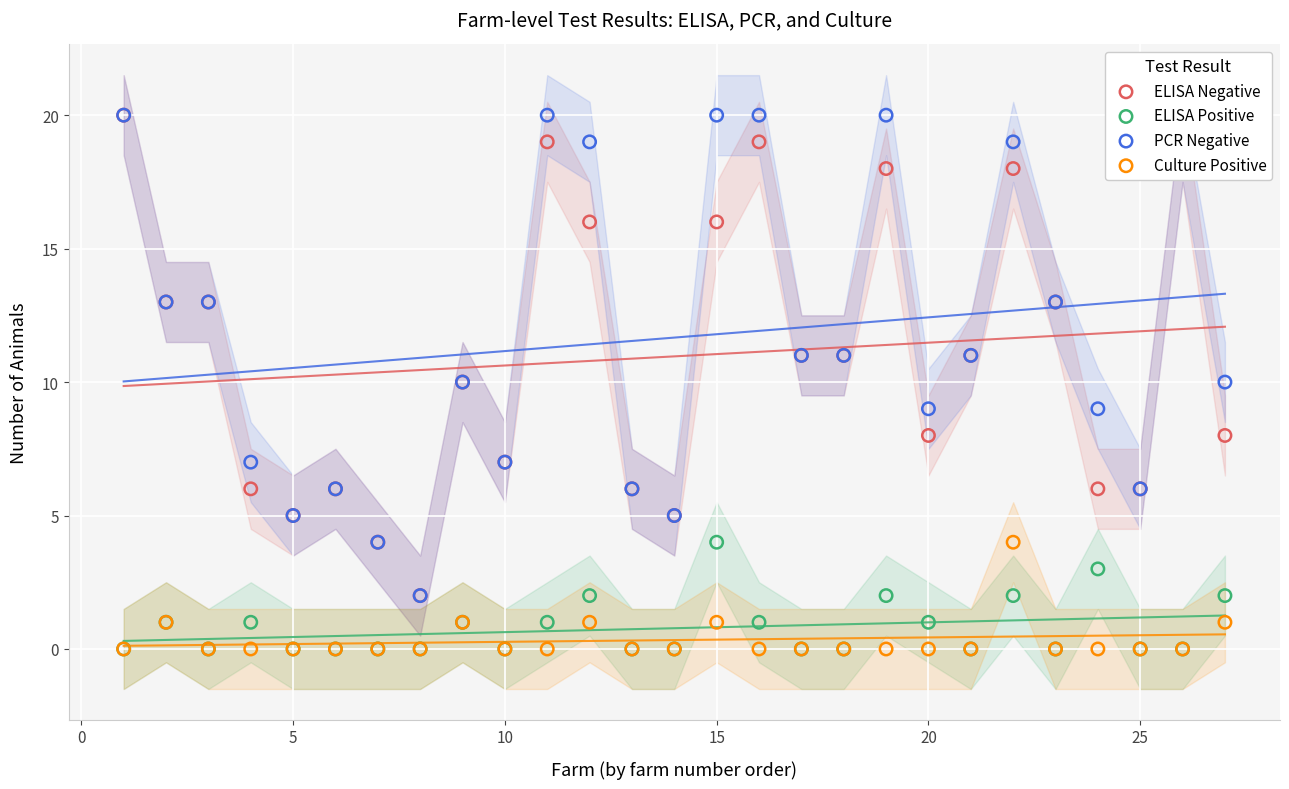

What are all the series names shown in the legend?

ELISA Negative, ELISA Positive, PCR Negative, Culture Positive